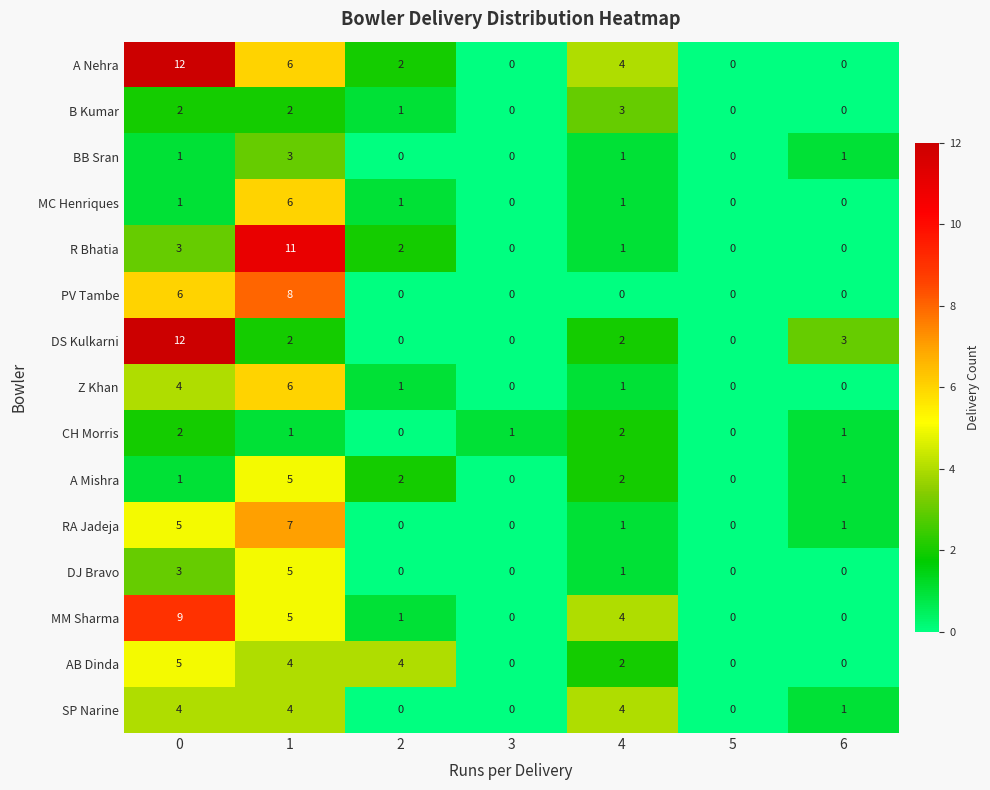

Which series has the largest total across all categories?

A Nehra